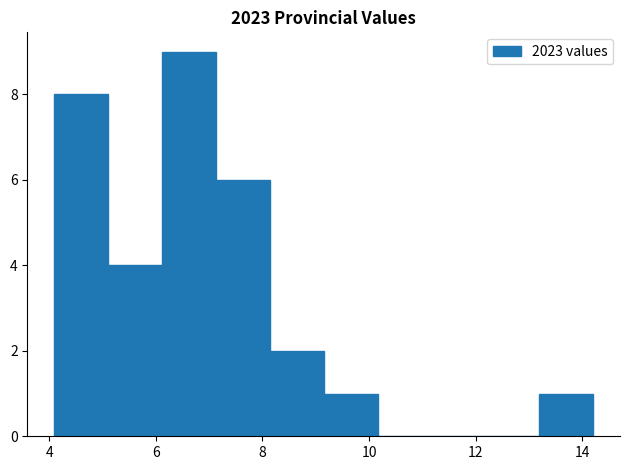

Reading left to right, list every bar in this chart as the range it spans on the x-axis followed by its height. Neither the bar edges nor the heights are printed on the chart, so give them approximately, as read against the axes.

4.2 to 5.2: 8
5.2 to 6.2: 4
6.2 to 7.2: 9
7.2 to 8.2: 6
8.2 to 9.2: 2
9.2 to 10.2: 1
10.2 to 11.2: 0
11.2 to 12.2: 0
12.2 to 13.2: 0
13.2 to 14.2: 1